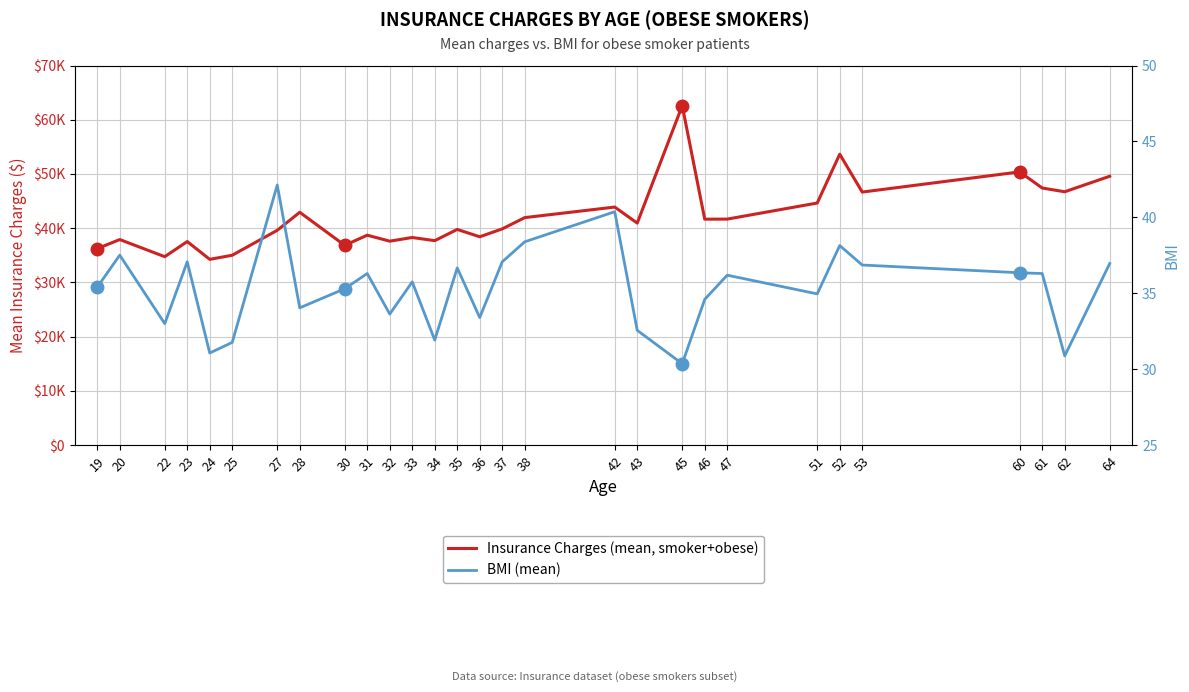

True or false: Insurance Charges (mean, smoker+obese) and BMI (mean) cross at least once.

False